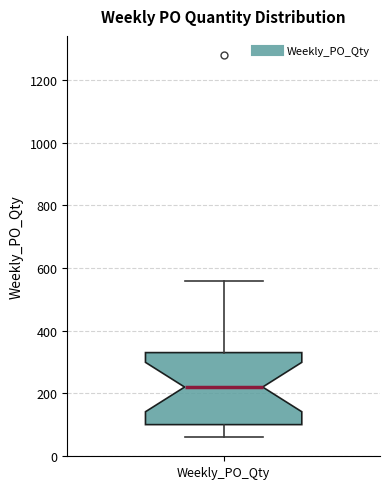

Transcribe this box plot: give where the median line is, the range the box spans, and where the two whiskers end, as read against the y-axis. The values are not printed on the chart, so give them approximately, as read against the axis.

median 220, box 100 to 340, whiskers 60 to 560